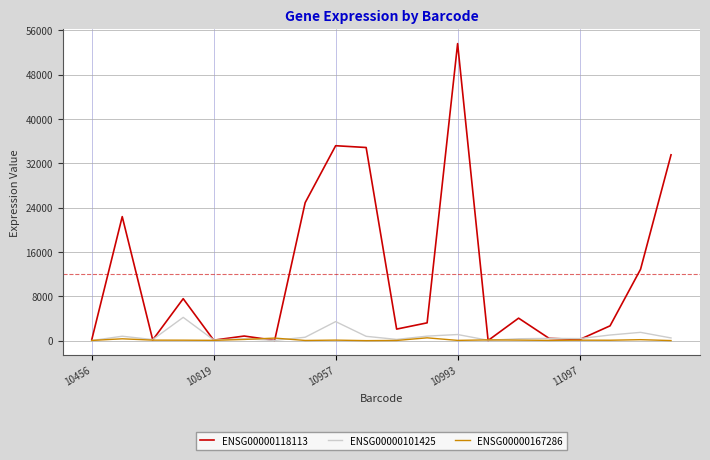

What is the average value of the ENSG00000118113 series?

11943